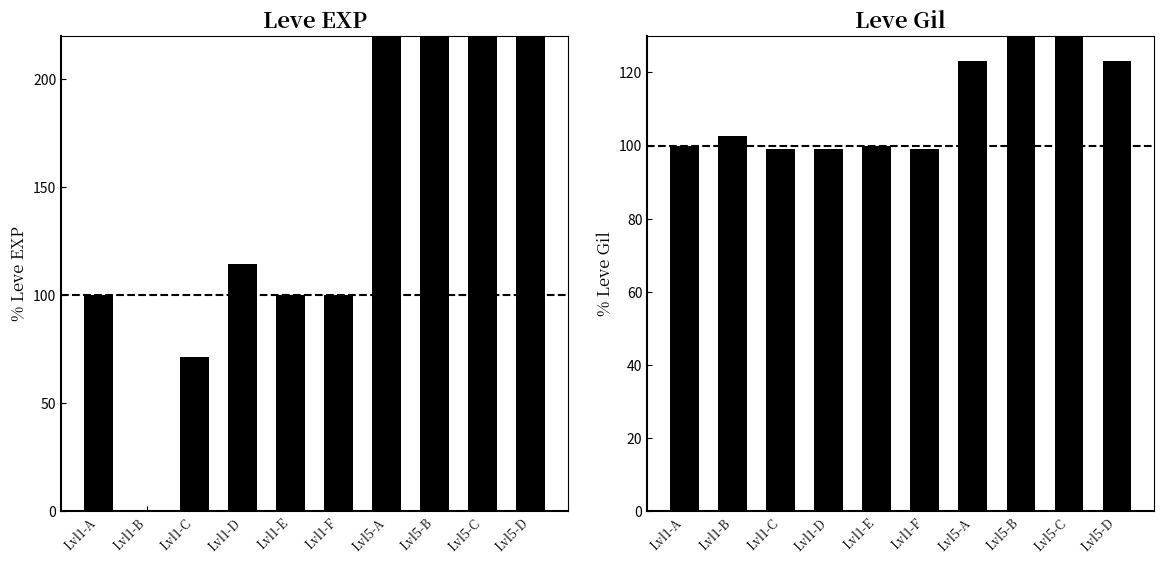

What is the label of the 4th bar from the right?

Lvl5-A